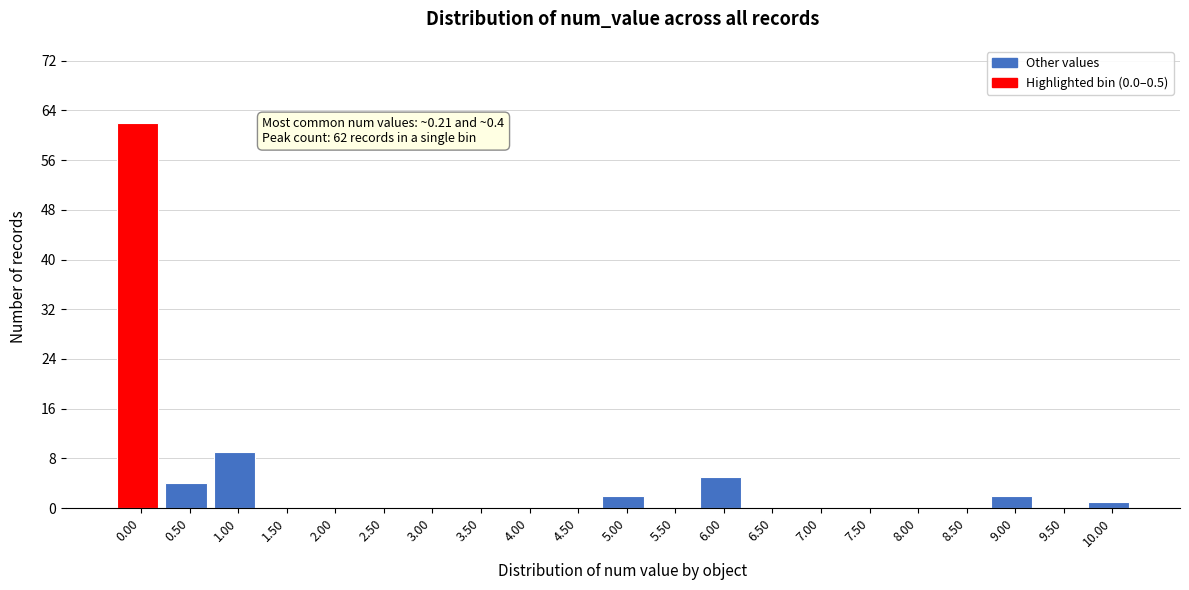

Reading left to right, list all the values displayed in this chart.

0.00=62	0.50=4	1.00=9	1.50=0	2.00=0	2.50=0	3.00=0	3.50=0	4.00=0	4.50=0	5.00=2	5.50=0	6.00=5	6.50=0	7.00=0	7.50=0	8.00=0	8.50=0	9.00=2	9.50=0	10.00=1